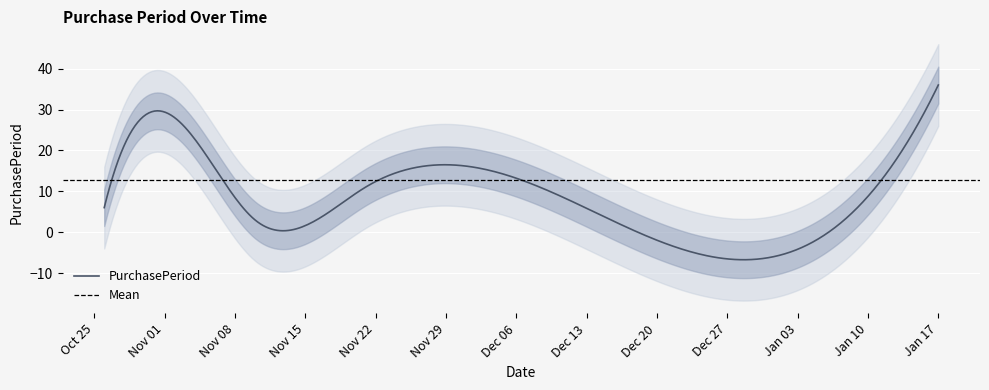

Is it true that the value at 2017-01-17 is 36?

True